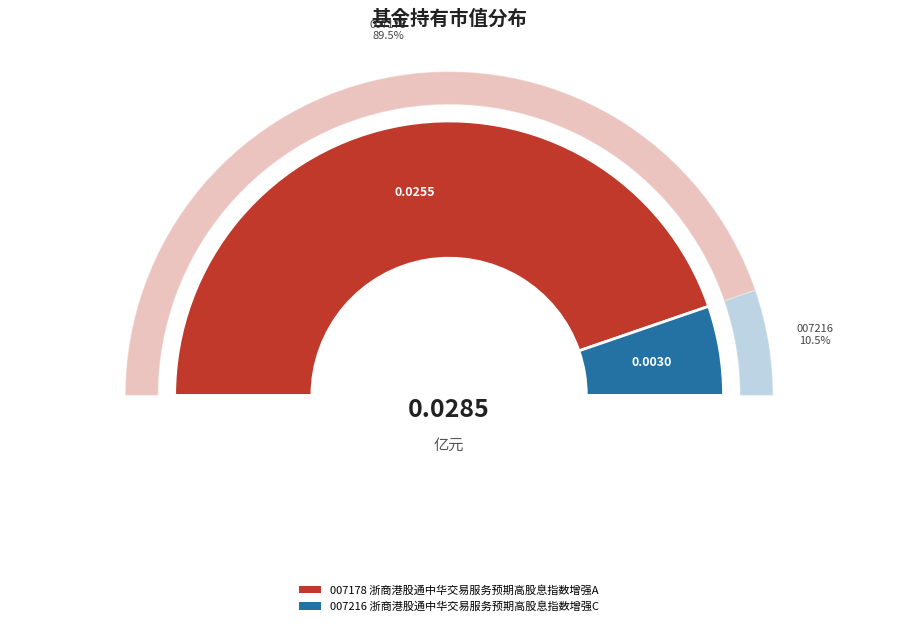

What is the smallest slice in the pie chart?

浙商港股通中华交易服务预期高股息指数增强C